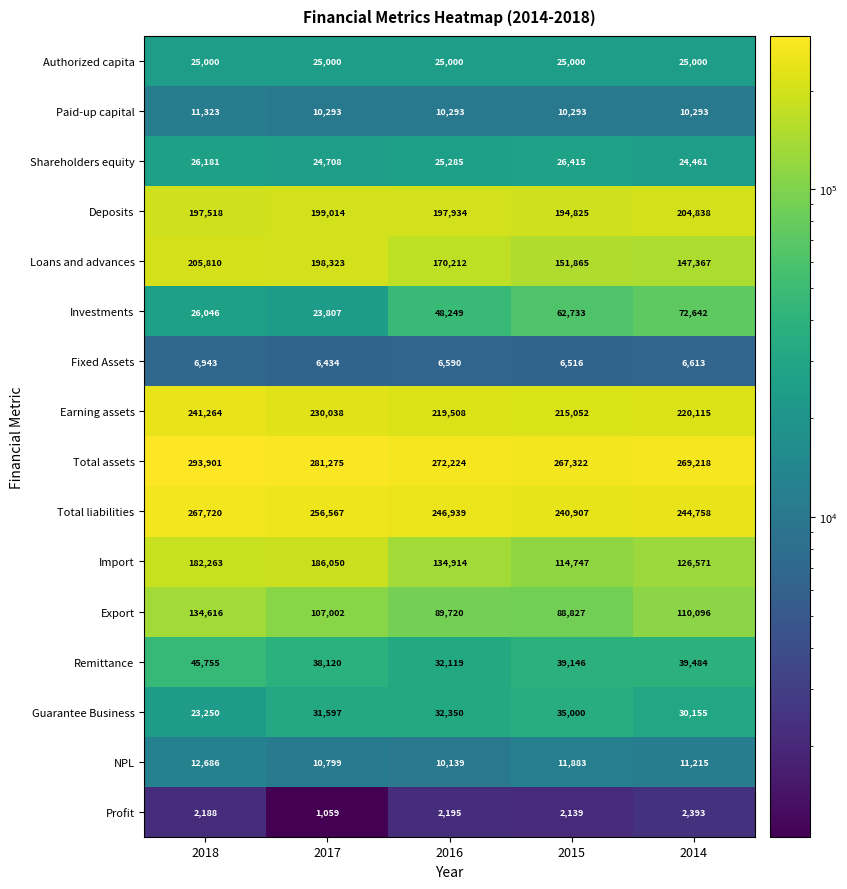

True or false: Deposits has a value of 133586 at 2018.

False